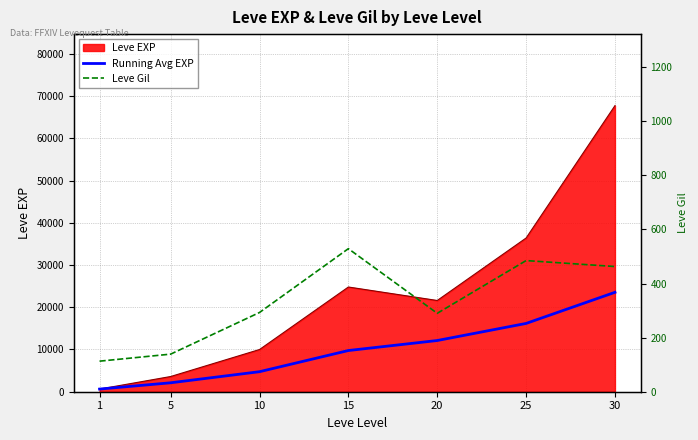

Is the value of Leve Gil at 15 greater than the value of Running Avg EXP at 25?

No